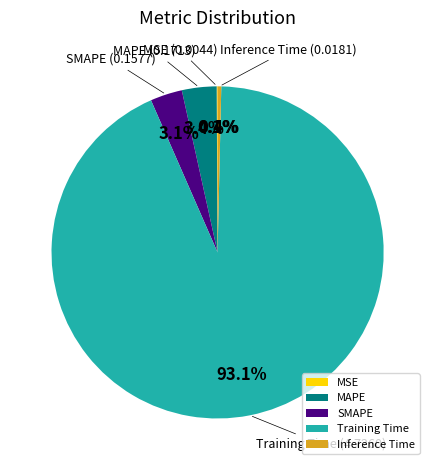

Which slice is the largest?

Training Time